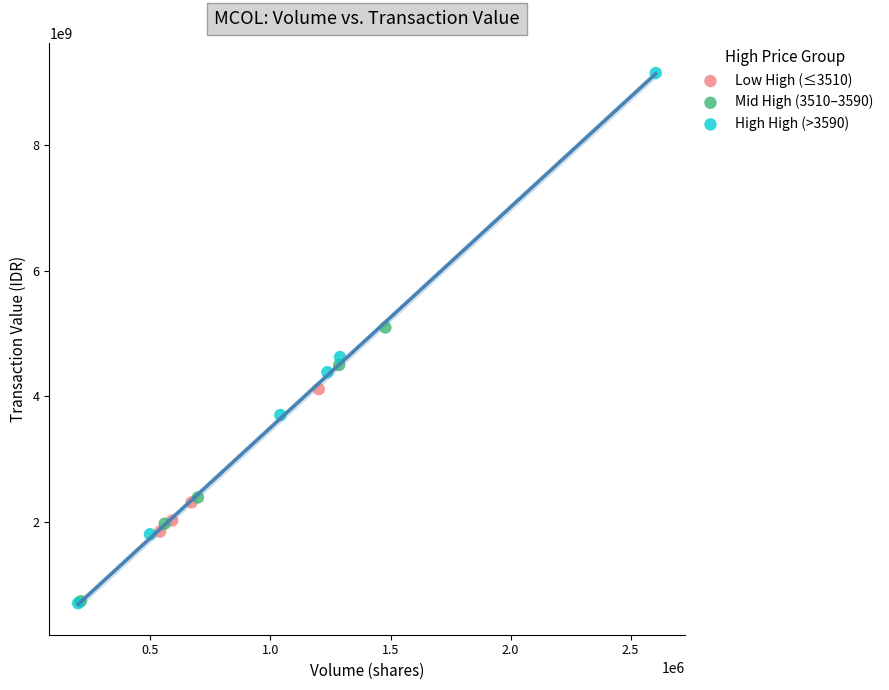

Which series has the largest Y range (max minus min)?

High High (>3590)